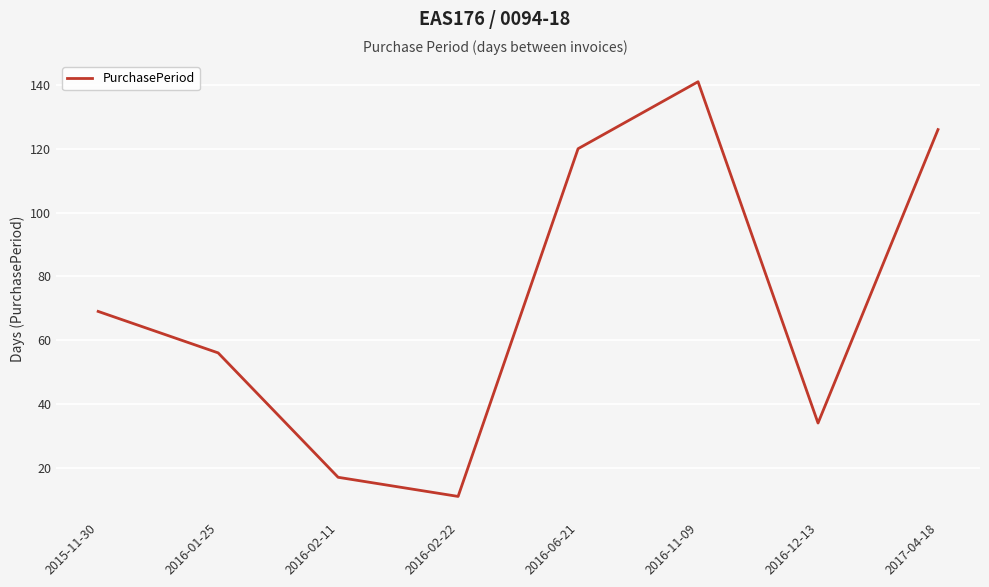

Reading left to right, transcribe all the data shown in this chart.

2015-11-30=69	2016-01-25=56	2016-02-11=17	2016-02-22=11	2016-06-21=120	2016-11-09=141	2016-12-13=34	2017-04-18=126